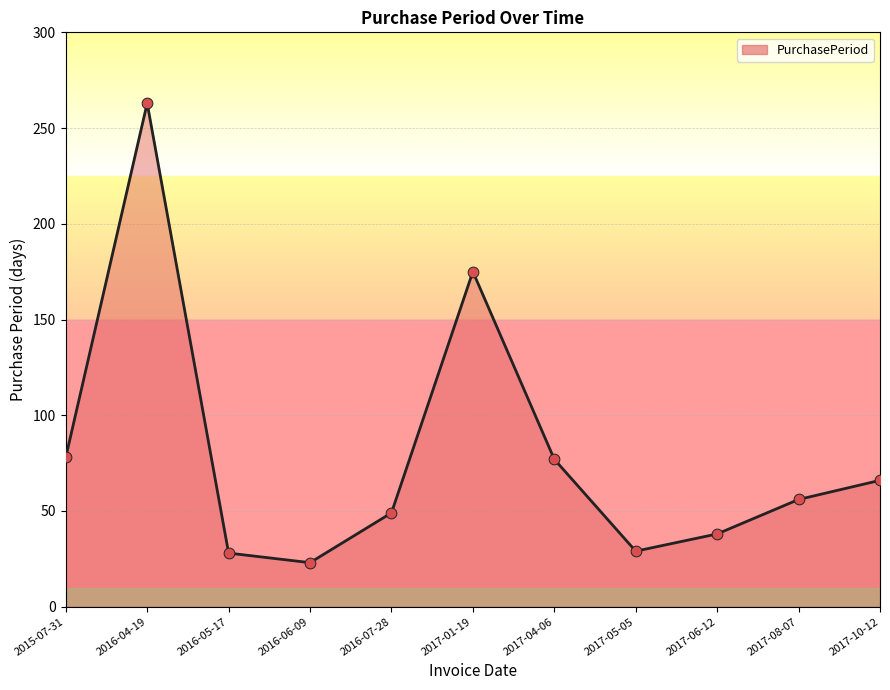

What is the ratio of the value at 2017-01-19 to the value at 2016-04-19?

0.7